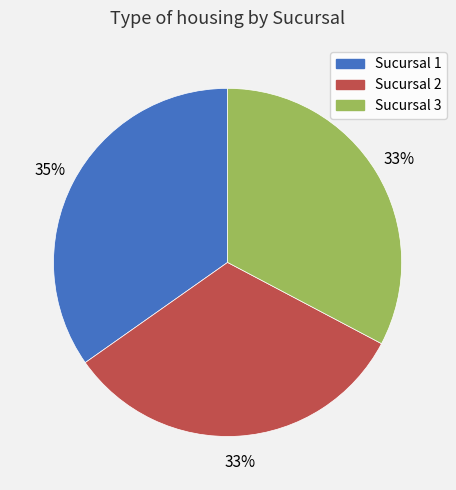

Is it true that Sucursal 2 is 25% of the pie?

False